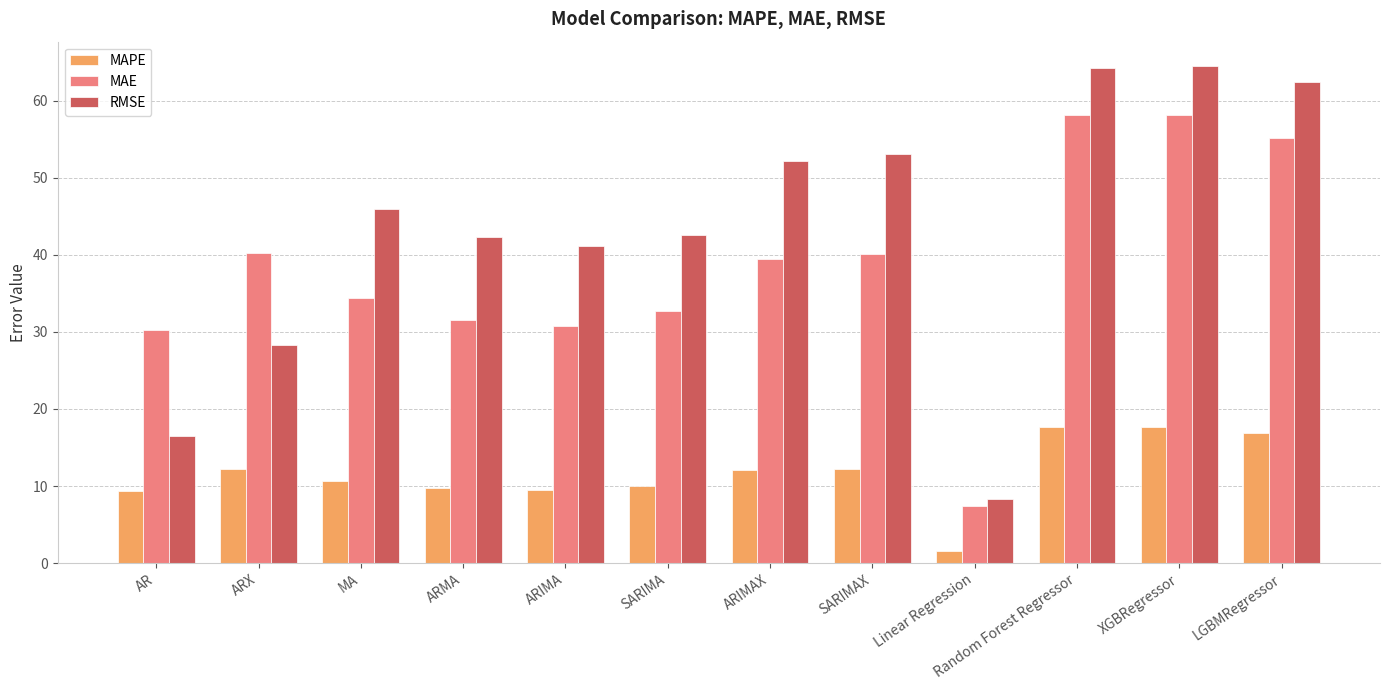

Is the value of MAPE at ARIMA greater than the value of MAE at Linear Regression?

Yes